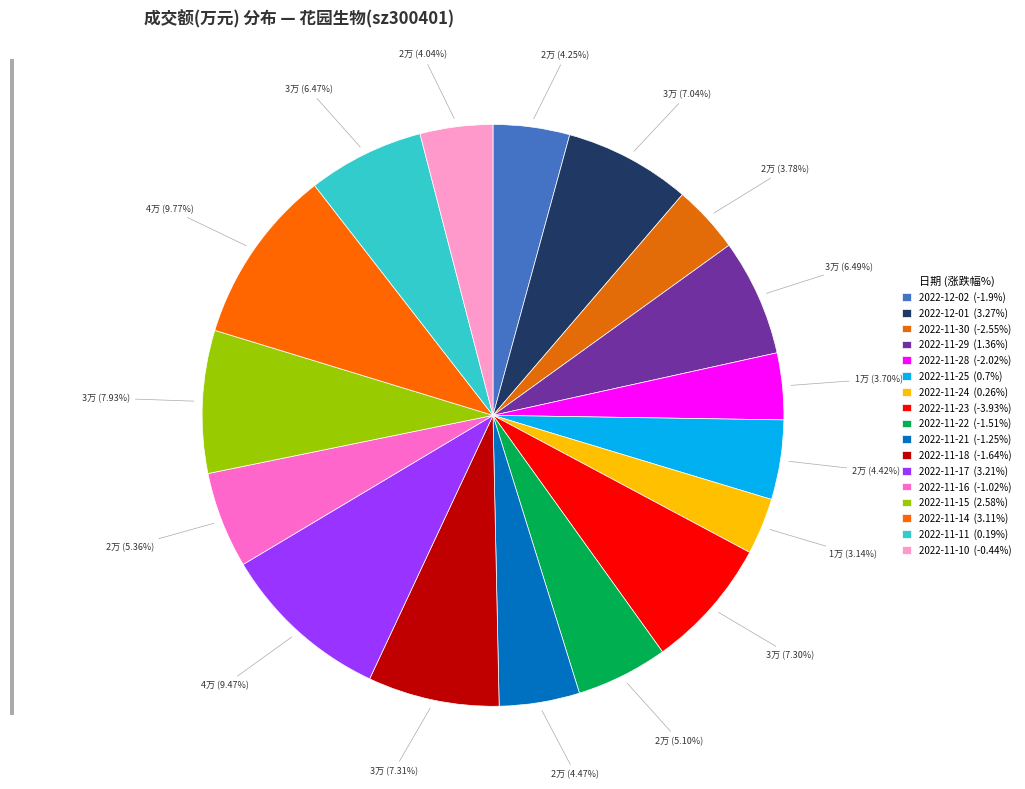

Combined, do 2022-11-18 and 2022-11-29 account for over 50%?

No